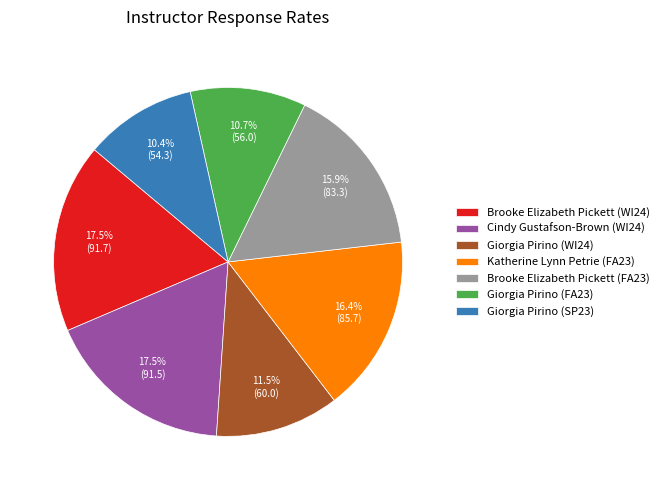

Is there any slice that represents more than half of the pie?

No